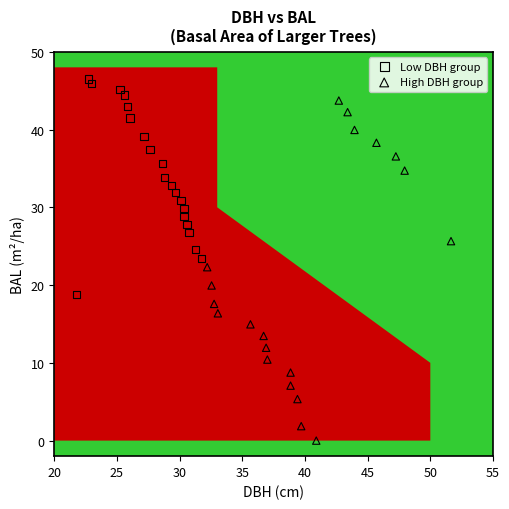

Which series reaches the minimum Y coordinate?

High DBH group